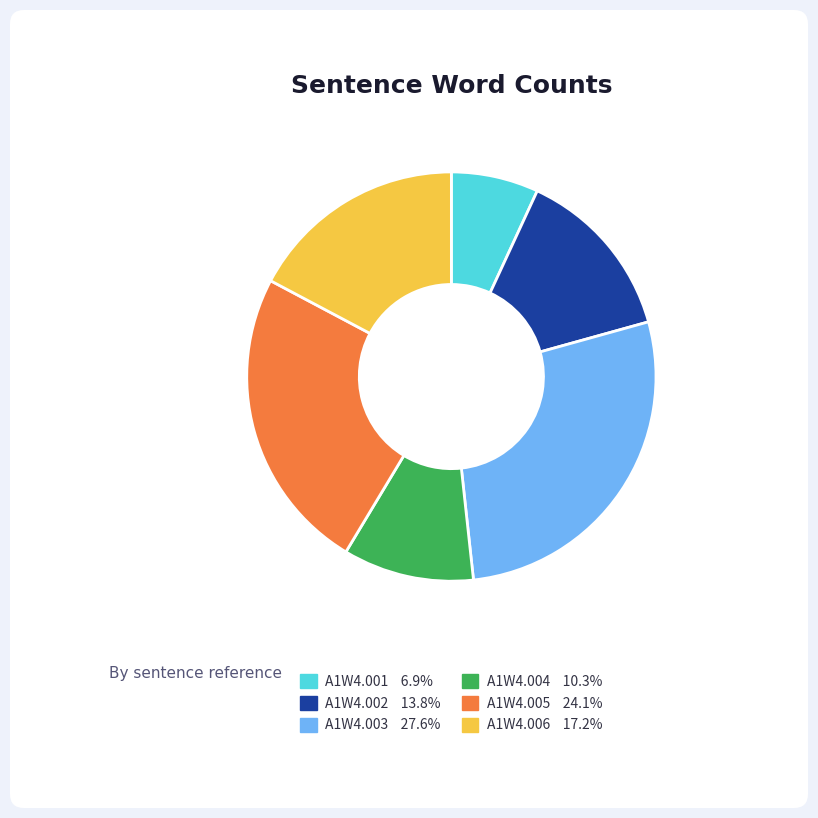

Which slice is the smallest?

A1W4.001